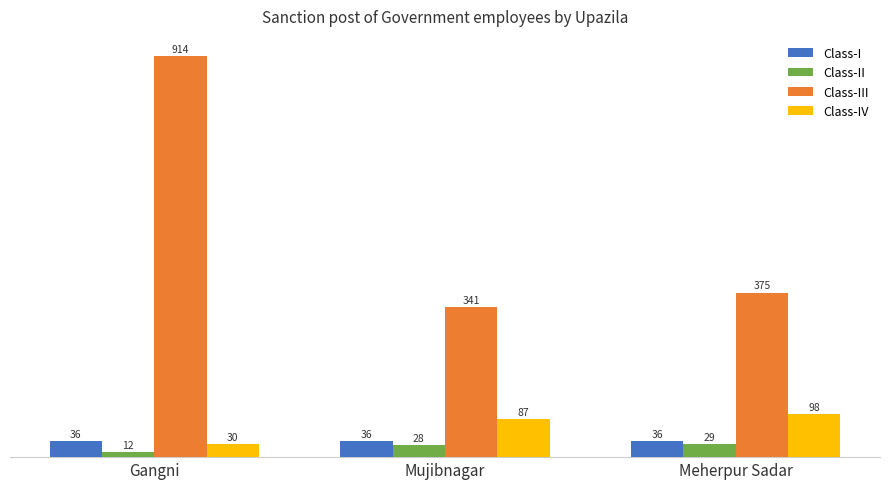

What position from the left is Mujibnagar?

2